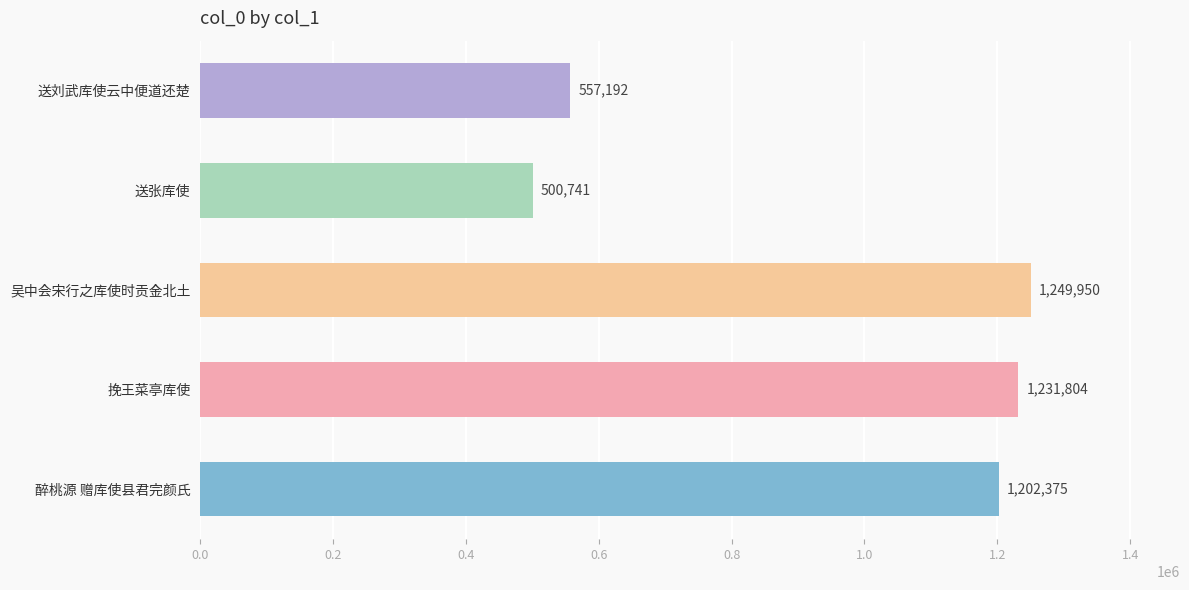

What is the change in value from 醉桃源 赠库使县君完颜氏 to 吴中会宋行之库使时贡金北土?

+47575